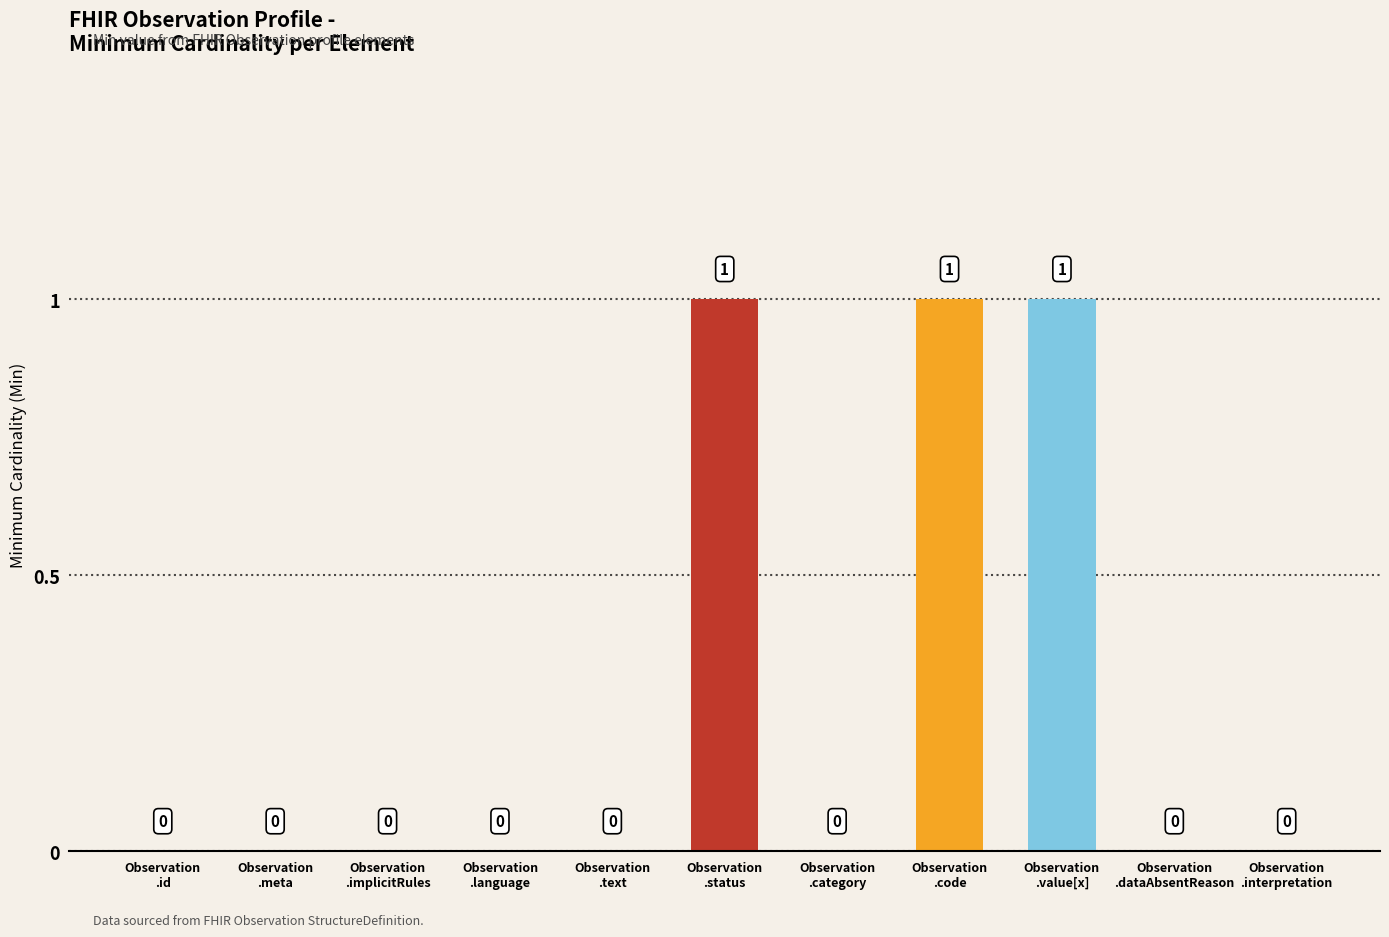

True or false: the data shows 0 at Observation
.text.

True